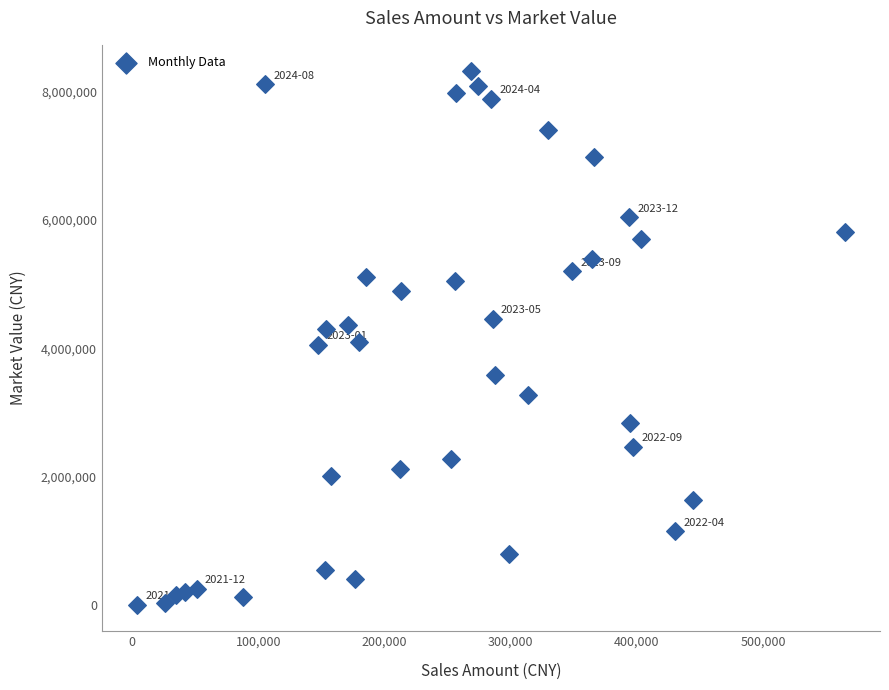

What is the range of X values (max minus min)?

560741.5